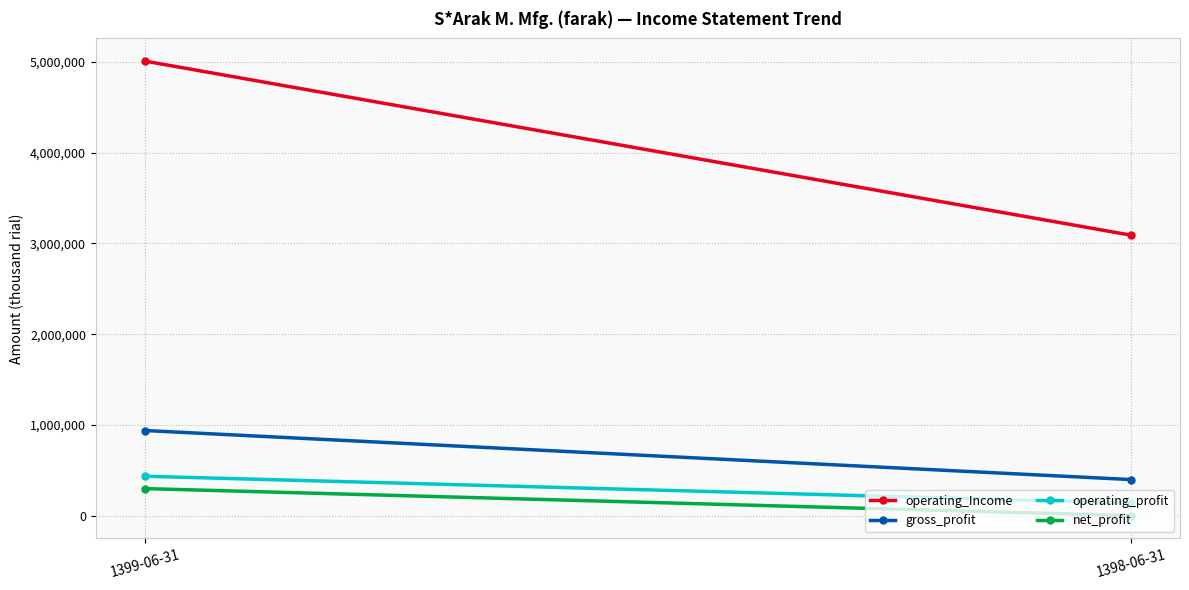

How many positive values does the net_profit series have?

1